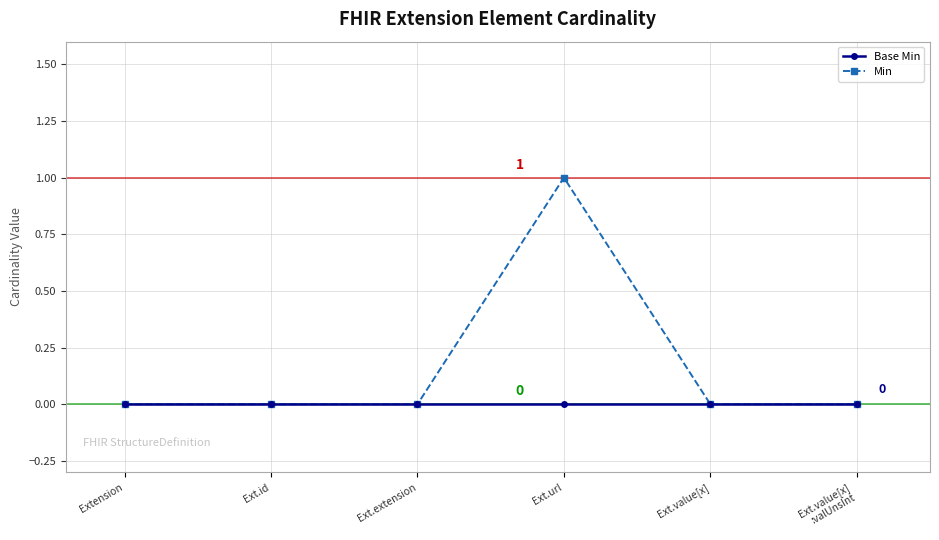

At which category is the sum across all series the highest?

Ext.url